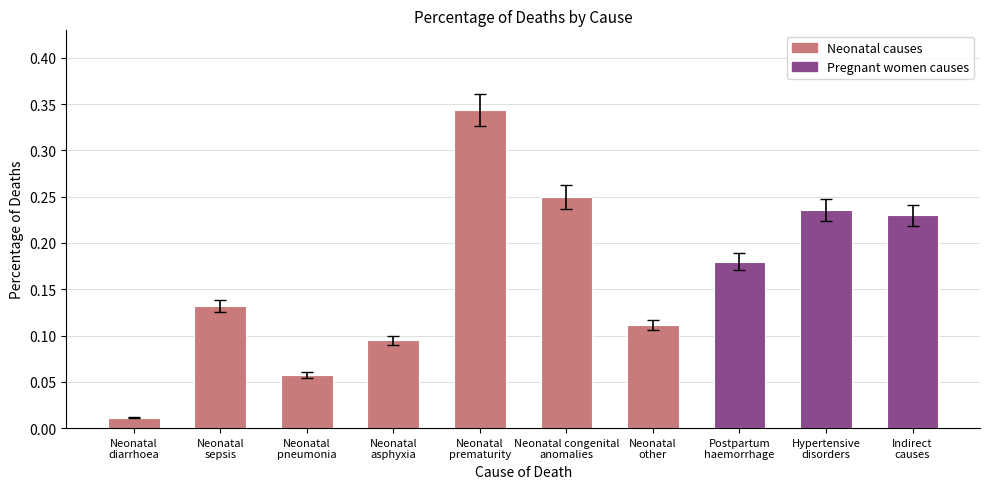

What is the change in value from Neonatal
sepsis to Neonatal
pneumonia?

-0.1